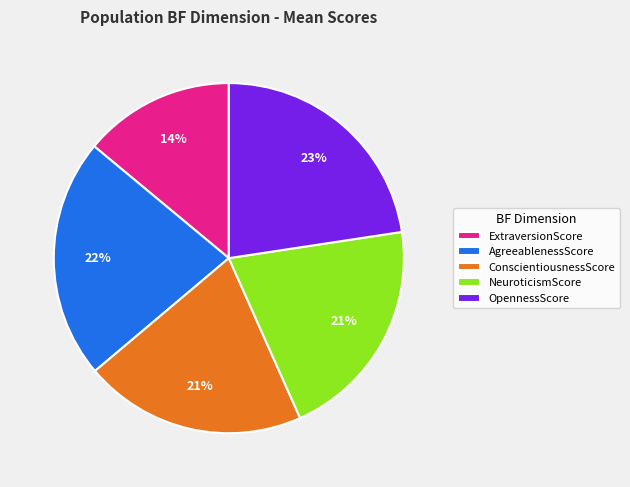

Approximately how many times larger is the value at ExtraversionScore compared to ConscientiousnessScore?

0.7